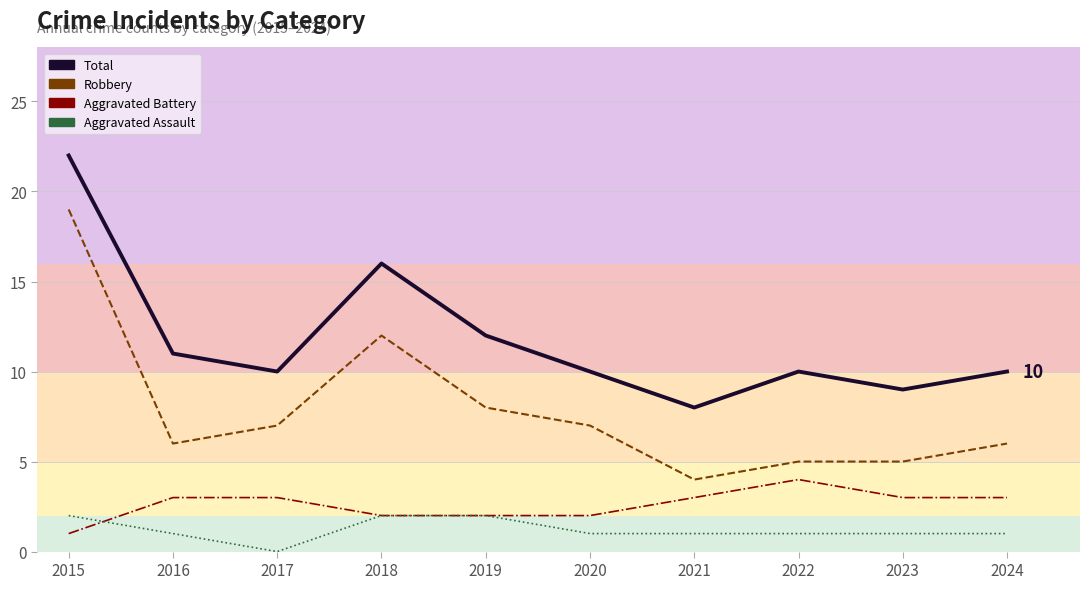

What is the difference between the maximum and minimum values in the Total series?

14